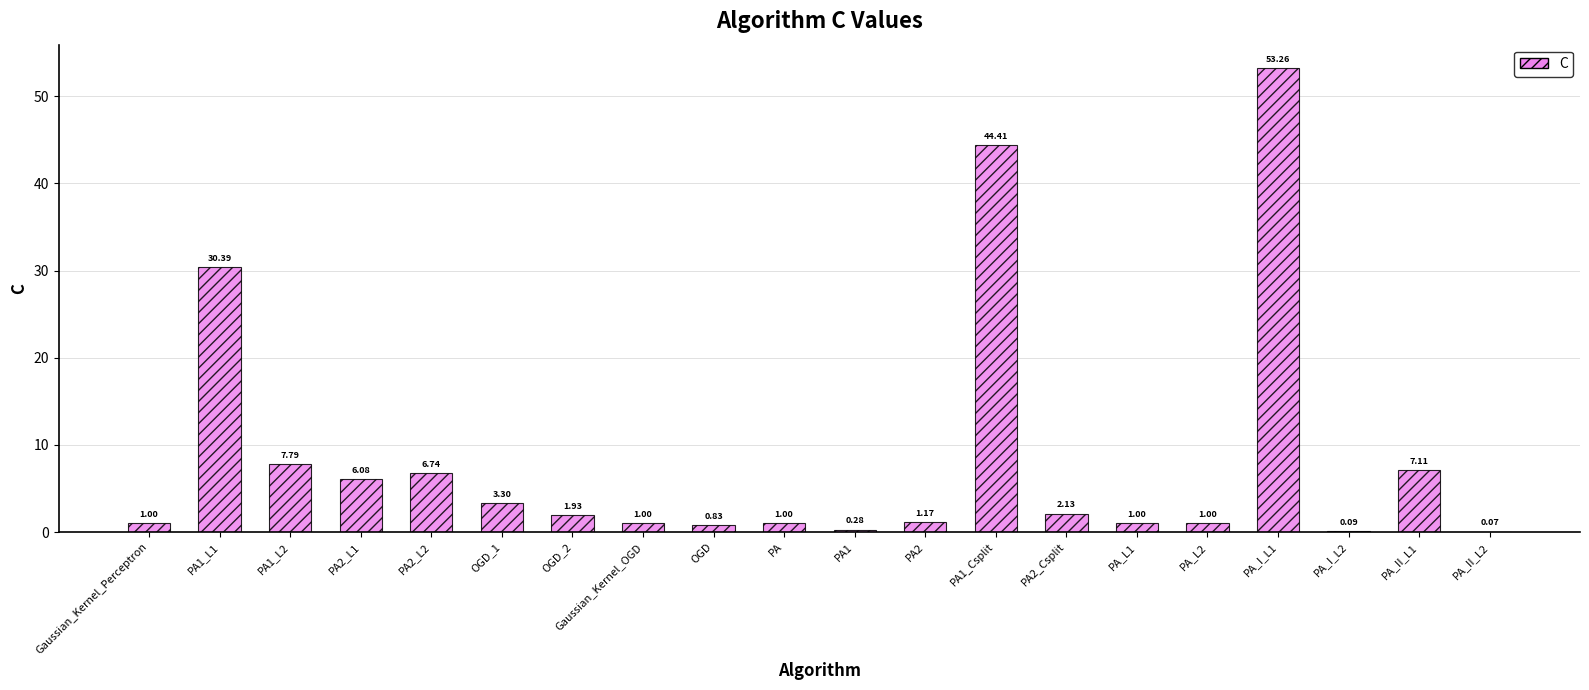

What is the ratio of the value at PA2_L2 to the value at PA2_Csplit?

3.2